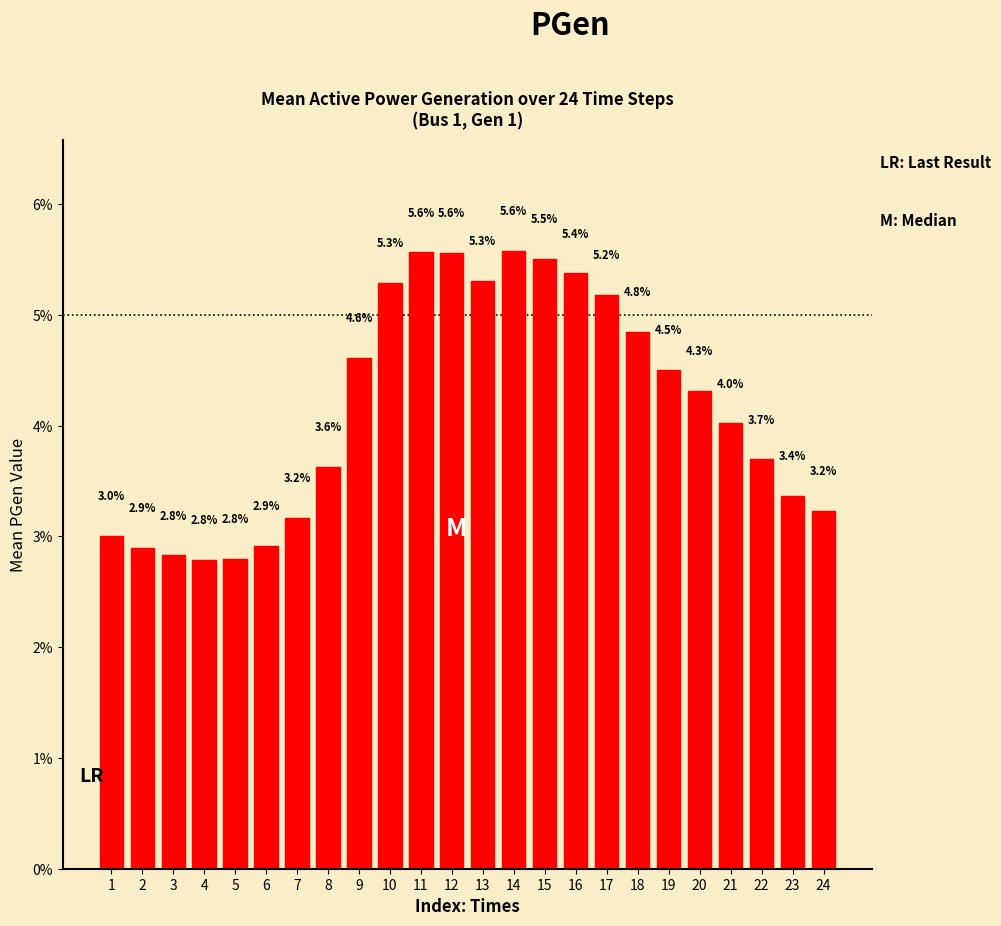

Reading right to left, transcribe all the data shown in this chart.

24=3.2	23=3.4	22=3.7	21=4.0	20=4.3	19=4.5	18=4.8	17=5.2	16=5.4	15=5.5	14=5.6	13=5.3	12=5.6	11=5.6	10=5.3	9=4.6	8=3.6	7=3.2	6=2.9	5=2.8	4=2.8	3=2.8	2=2.9	1=3.0